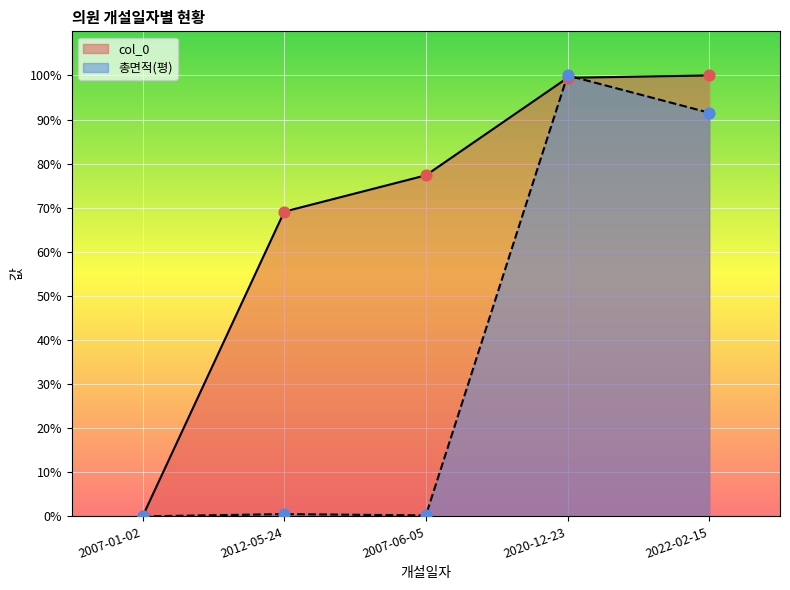

What are all the series names shown in the legend?

col_0, 총면적(평)